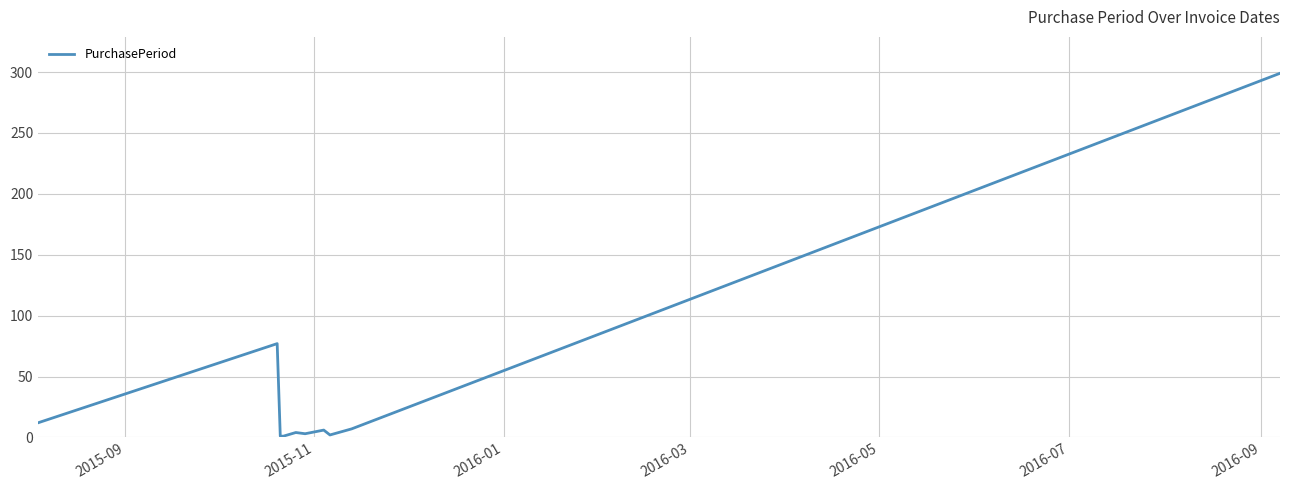

What is the maximum value shown in the chart?

299